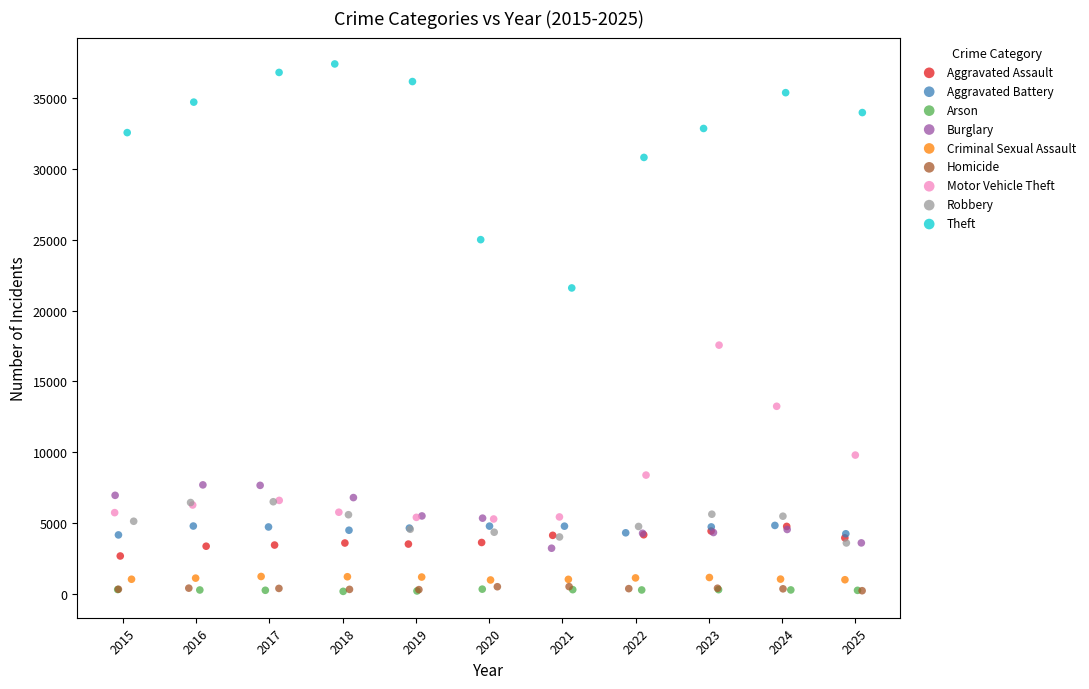

Which series reaches the maximum Y coordinate?

Theft